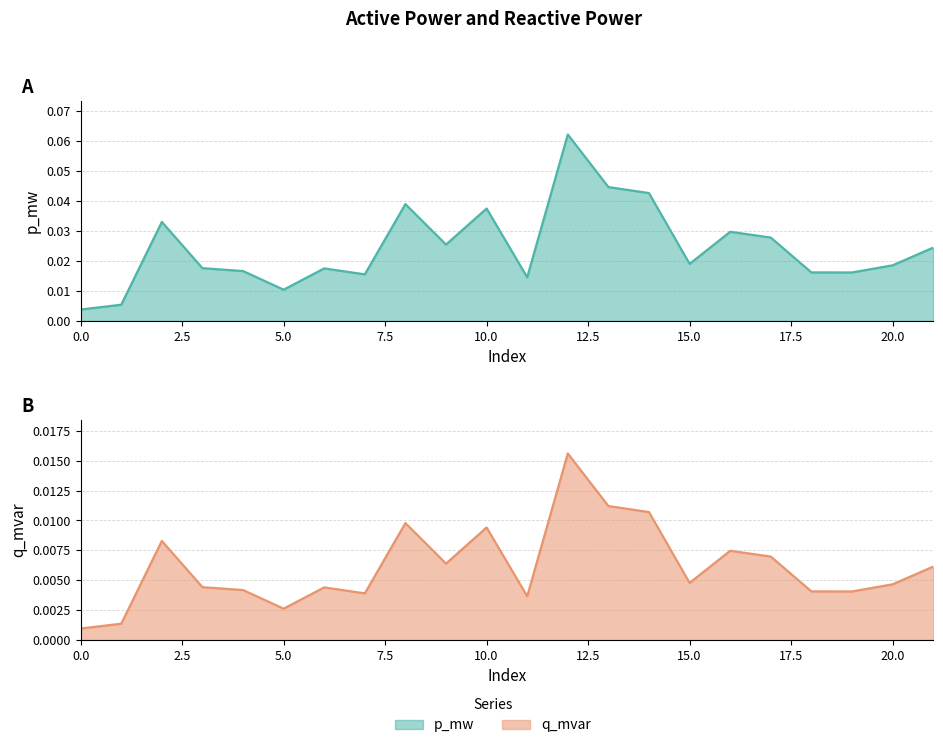

True or false: q_mvar and p_mw intersect in this chart.

False